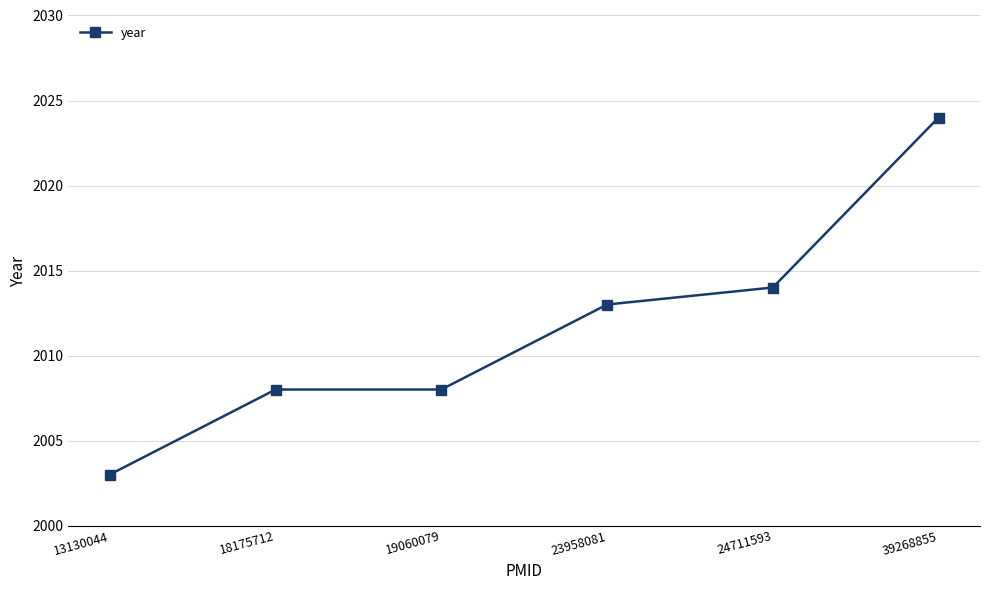

How many data points does each series have?

6